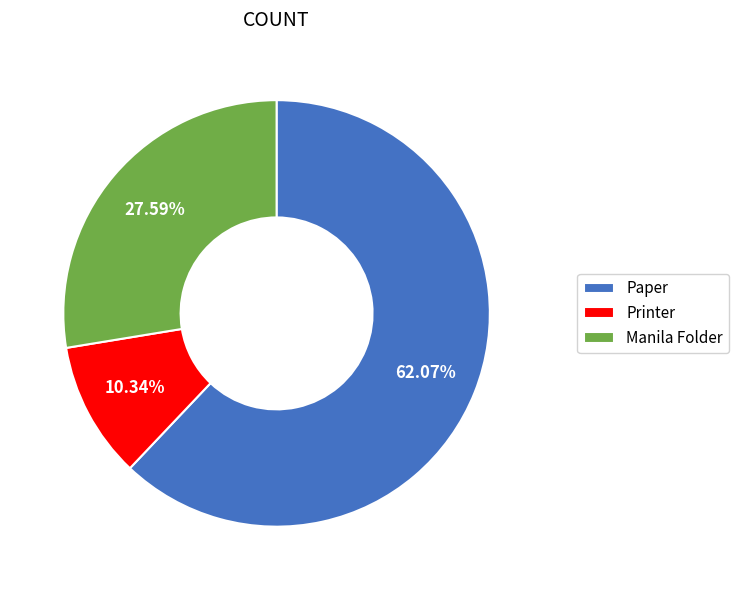

How many slices are in this pie chart?

3